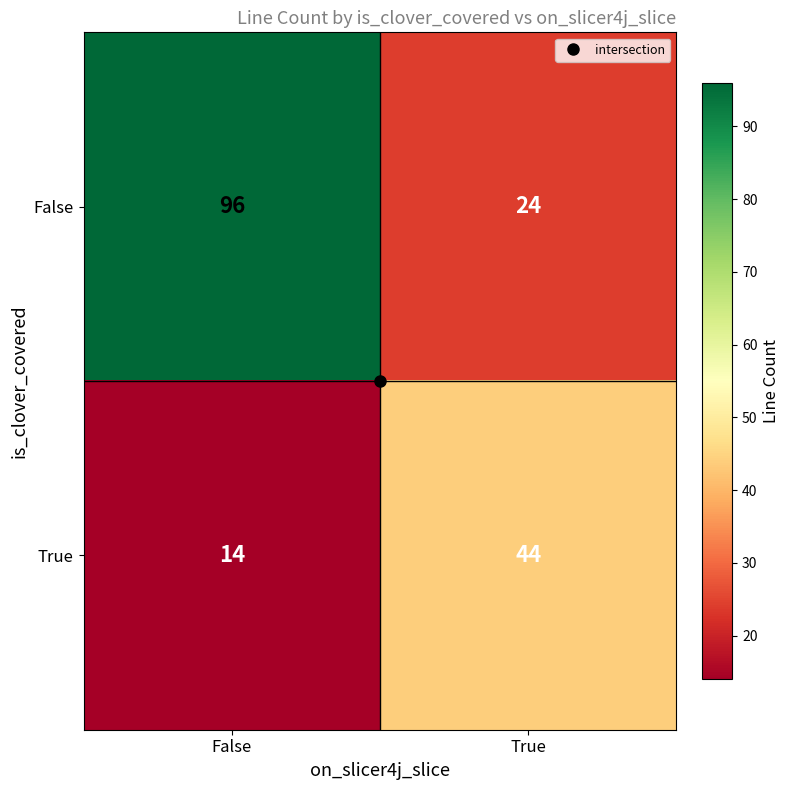

Between False and True, which series saw the biggest shift?

False